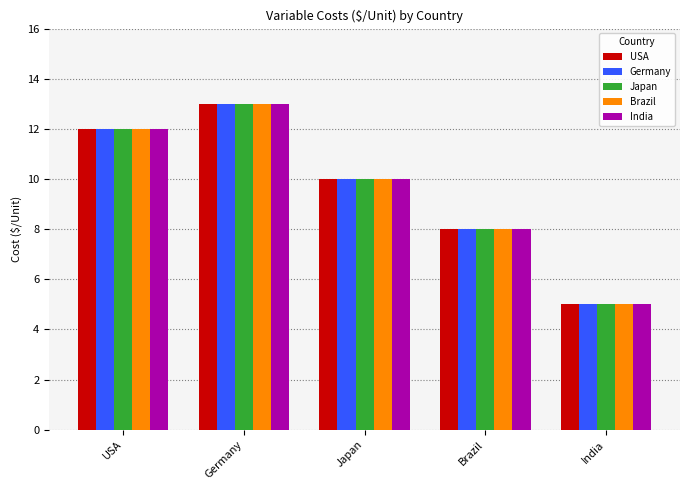

The Brazil series shows 13 at Germany. True or false?

True